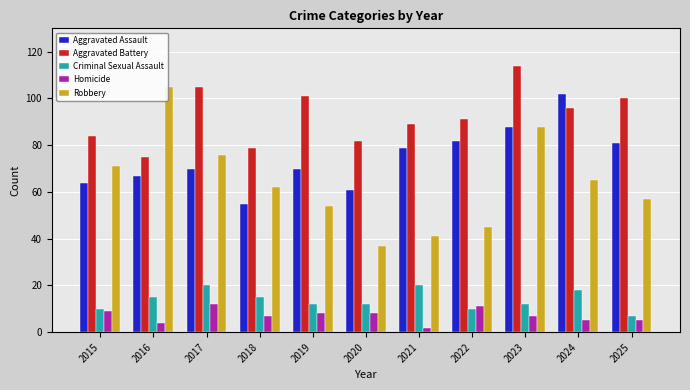

Reading left to right, what are all the values shown in this chart?

Aggravated Assault: 64	67	70	55	70	61	79	82	88	102	81
Aggravated Battery: 84	75	105	79	101	82	89	91	114	96	100
Criminal Sexual Assault: 10	15	20	15	12	12	20	10	12	18	7
Homicide: 9	4	12	7	8	8	2	11	7	5	5
Robbery: 71	105	76	62	54	37	41	45	88	65	57